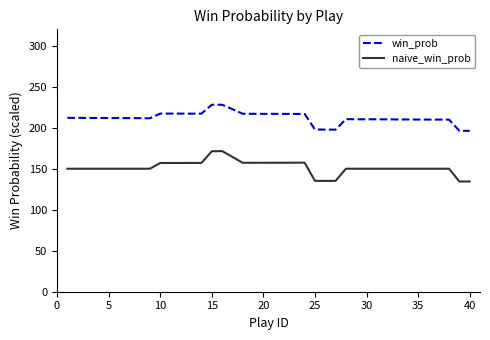

What is the greatest value displayed?

228.1